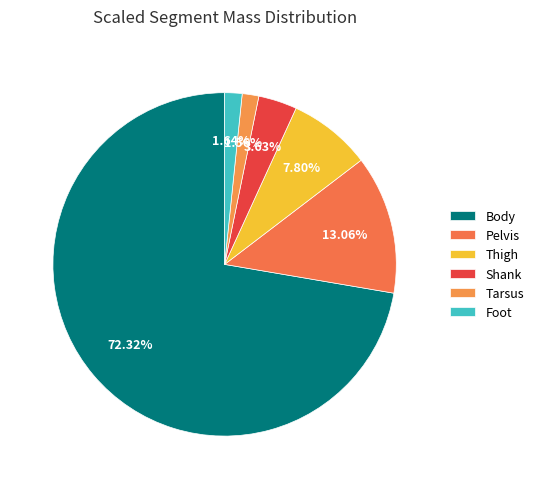

How many slices are in this pie chart?

6